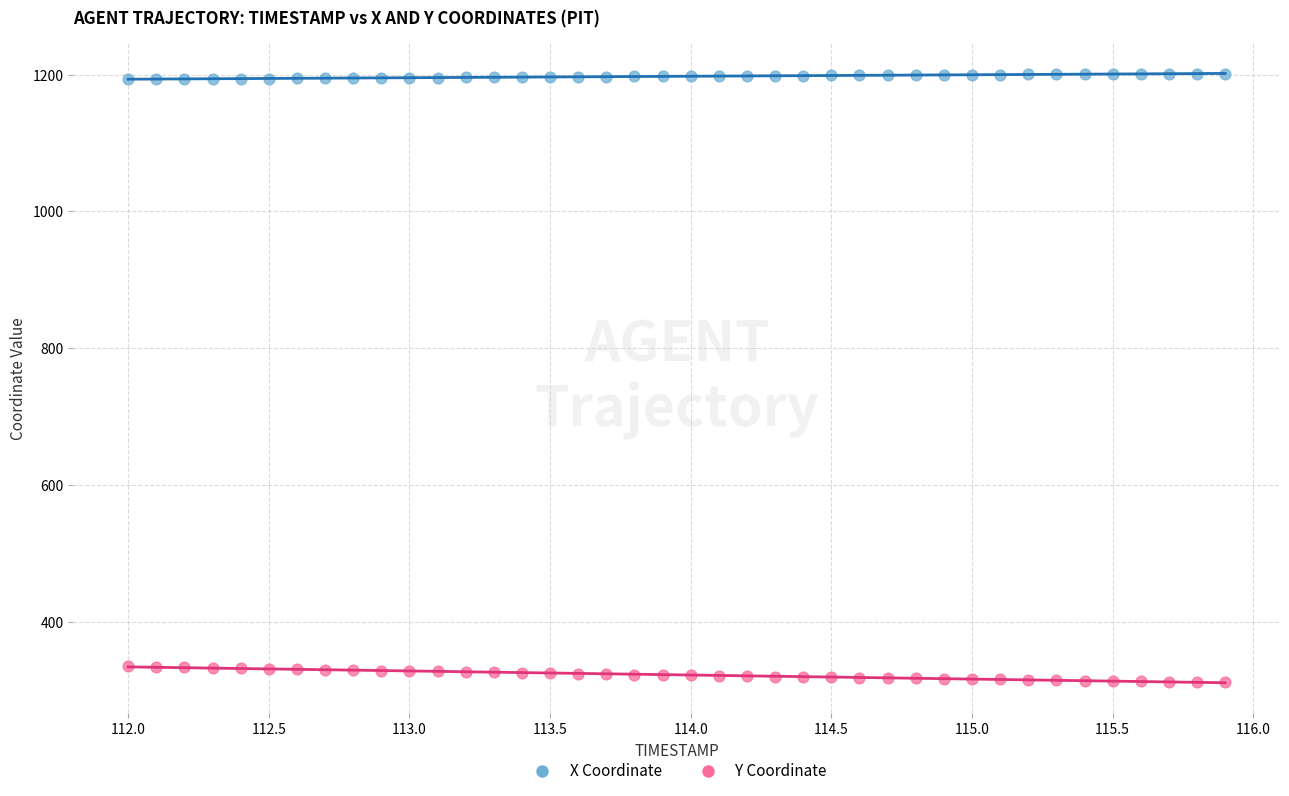

What are all the series names shown in the legend?

X Coordinate, Y Coordinate